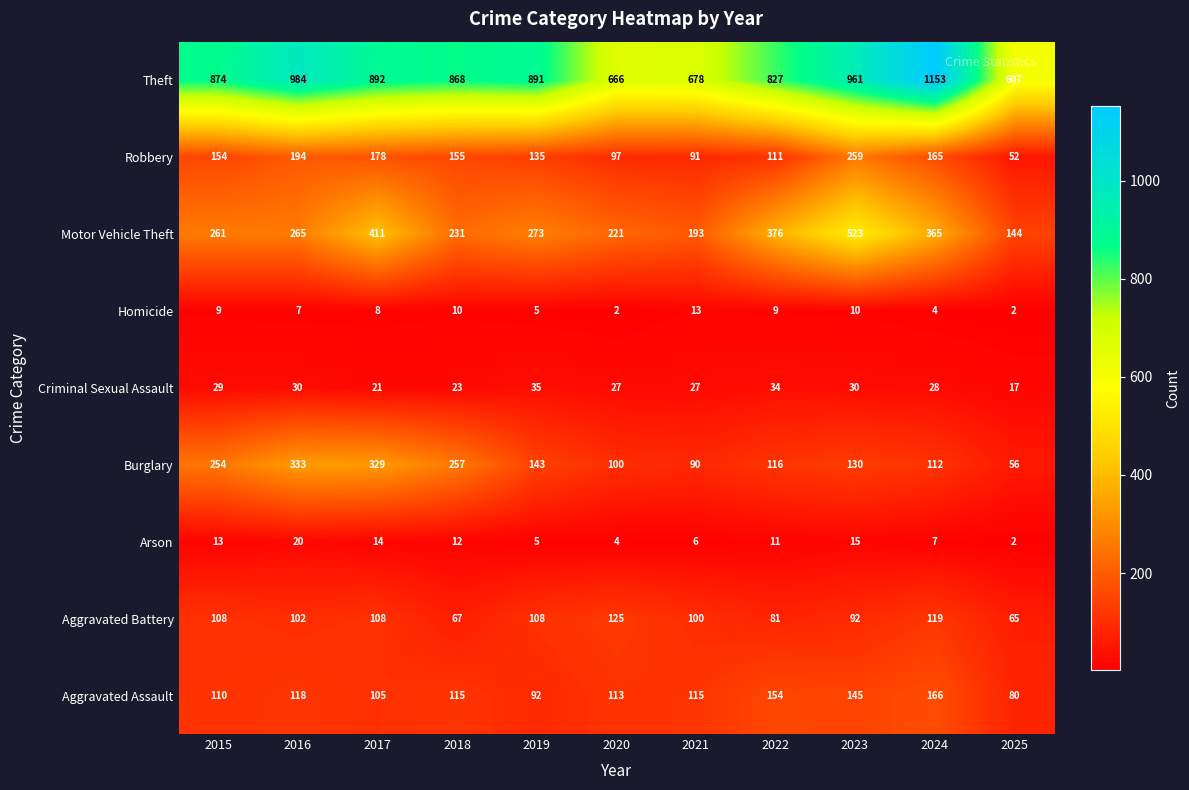

Which series has the largest total across all categories?

Theft